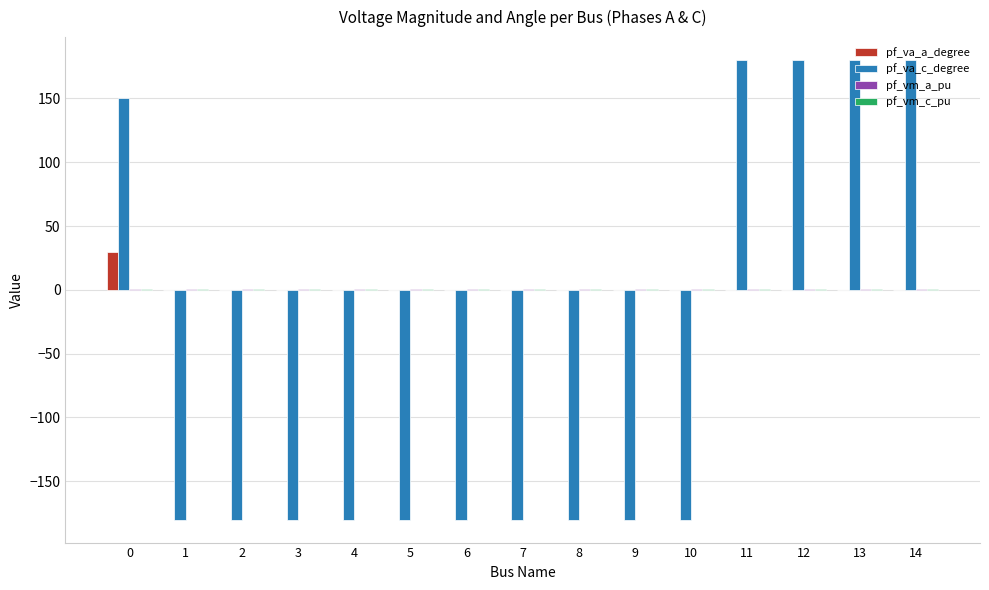

Is it true that pf_va_a_degree equals 0.0 at 14?

True